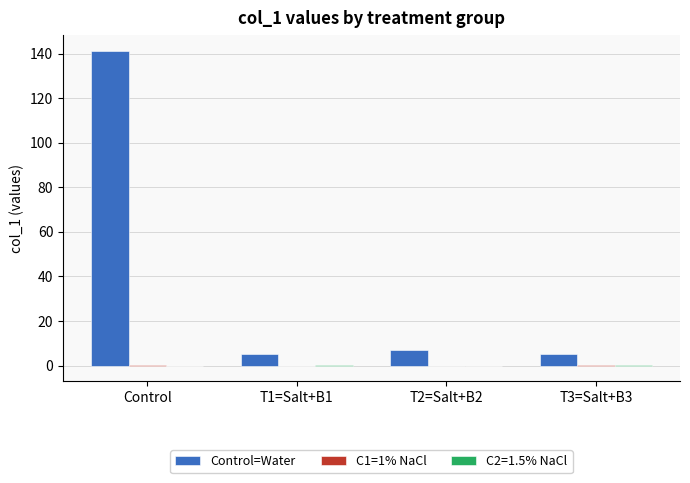

The value of Control=Water at Control is 58.5. True or false?

False